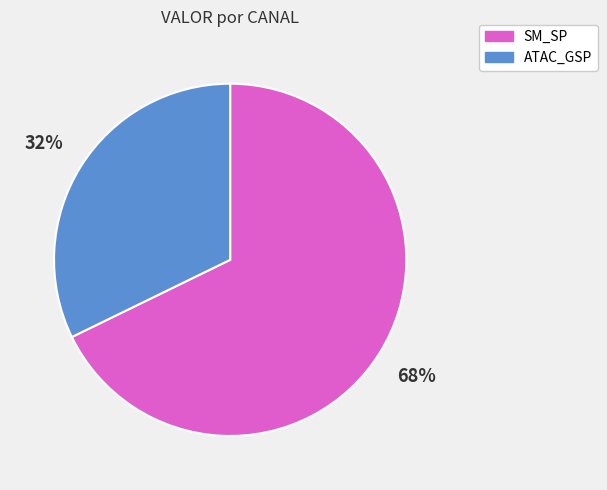

Does any single category account for the majority?

Yes